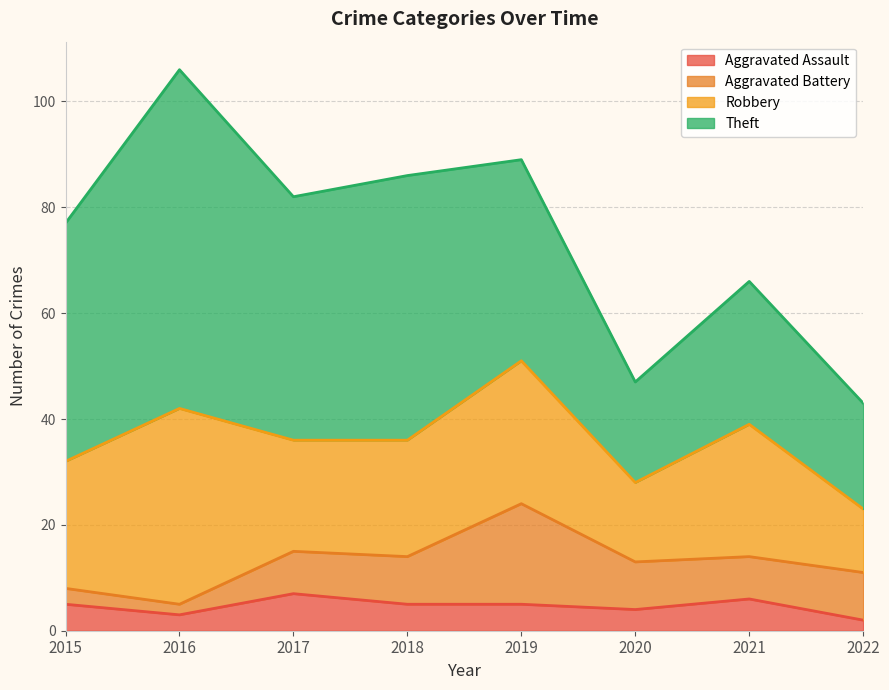

List the labels in order of Aggravated Battery value, largest first.

2019, 2018, 2020, 2022, 2017, 2021, 2015, 2016